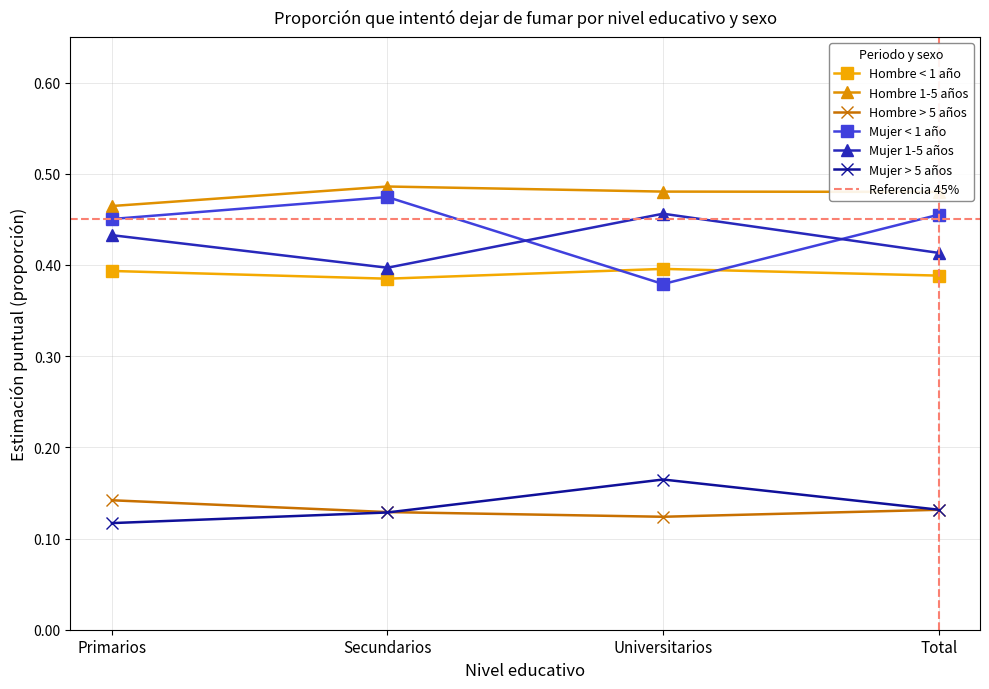

True or false: Mujer < 1 año and Mujer > 5 años intersect in this chart.

False